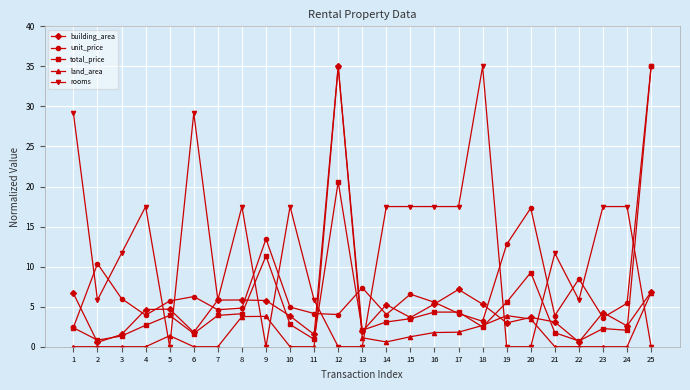

Where is the first local maximum for total_price?

5